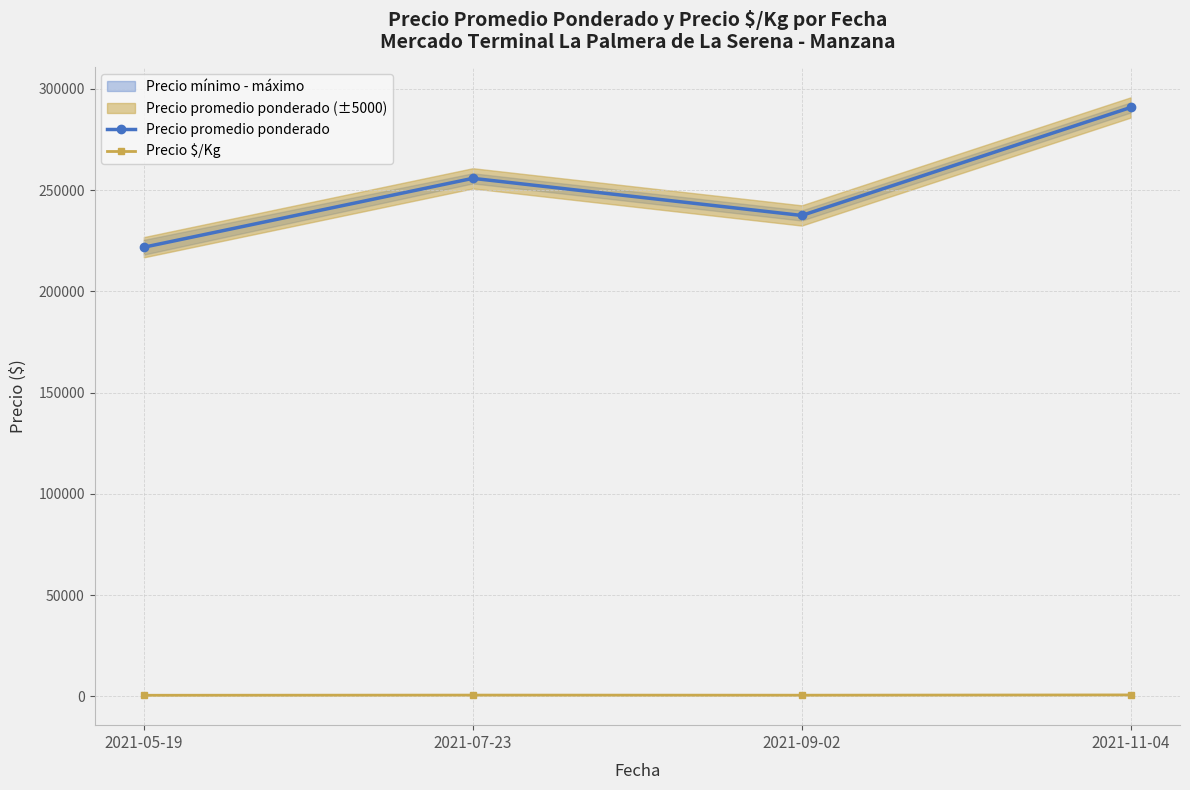

At 2021-07-23, list the series in order from largest to smallest.

Precio promedio ponderado, Precio $/Kg